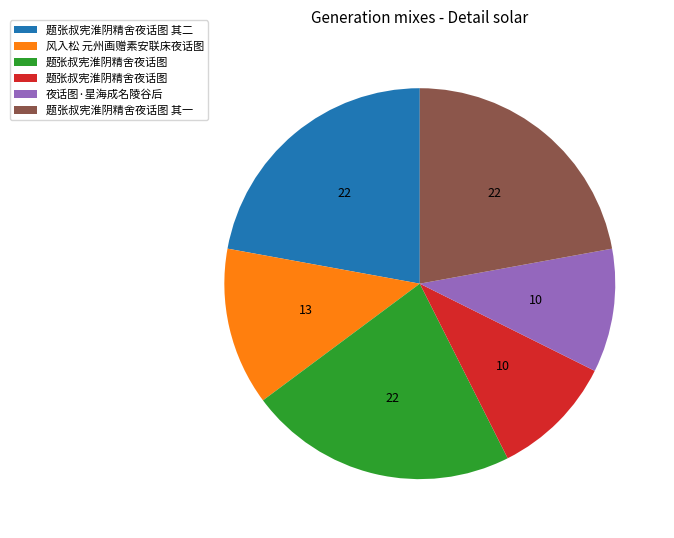

Is there any slice that represents more than half of the pie?

No